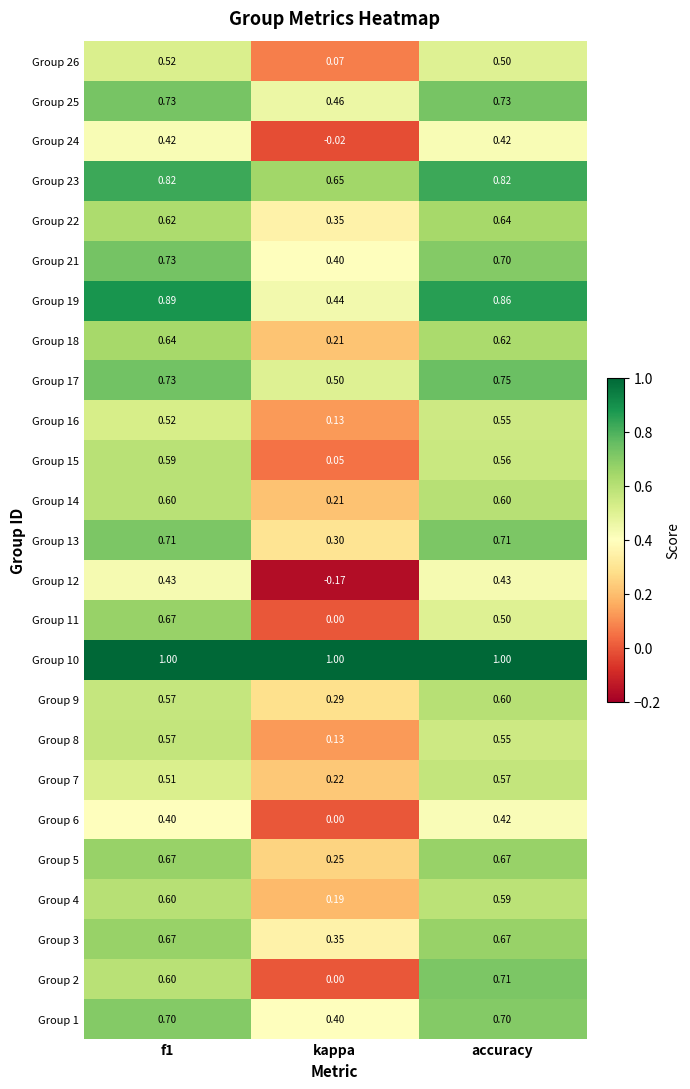

Where is Group 5 nearest to the value 0?

kappa